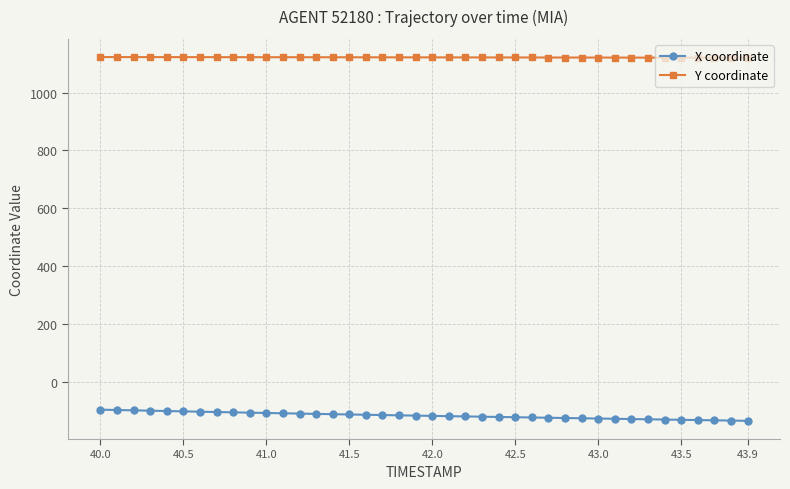

True or false: Y coordinate and X coordinate cross at least once.

False